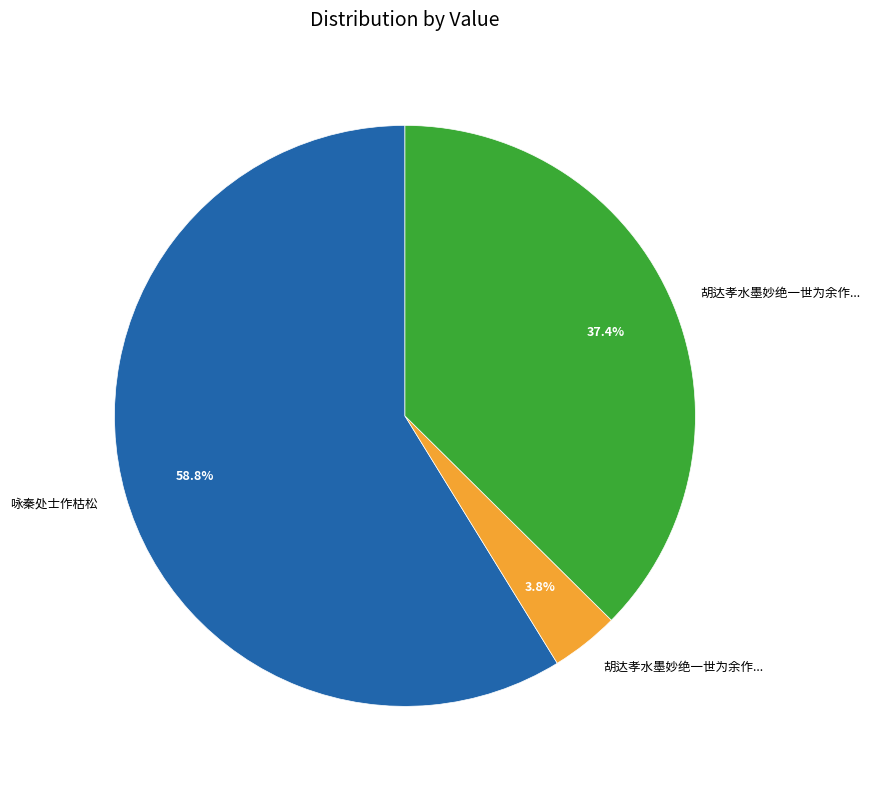

Is there any slice that represents more than half of the pie?

Yes